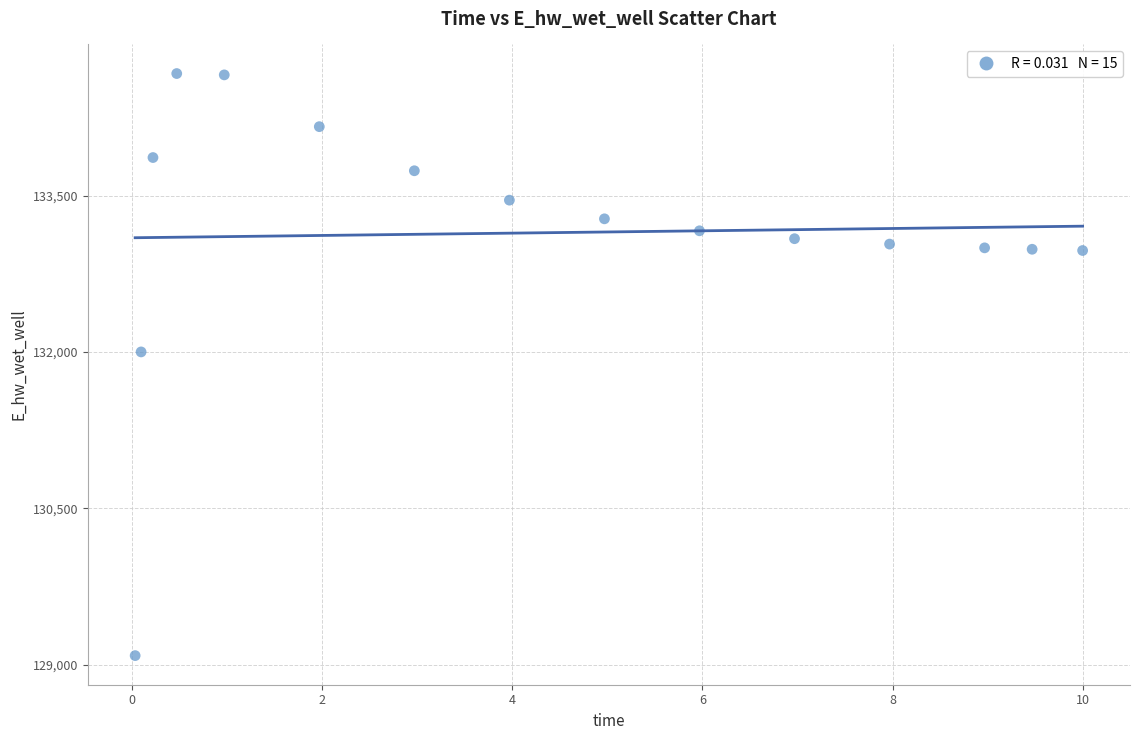

What is the range of X values (max minus min)?

10.0